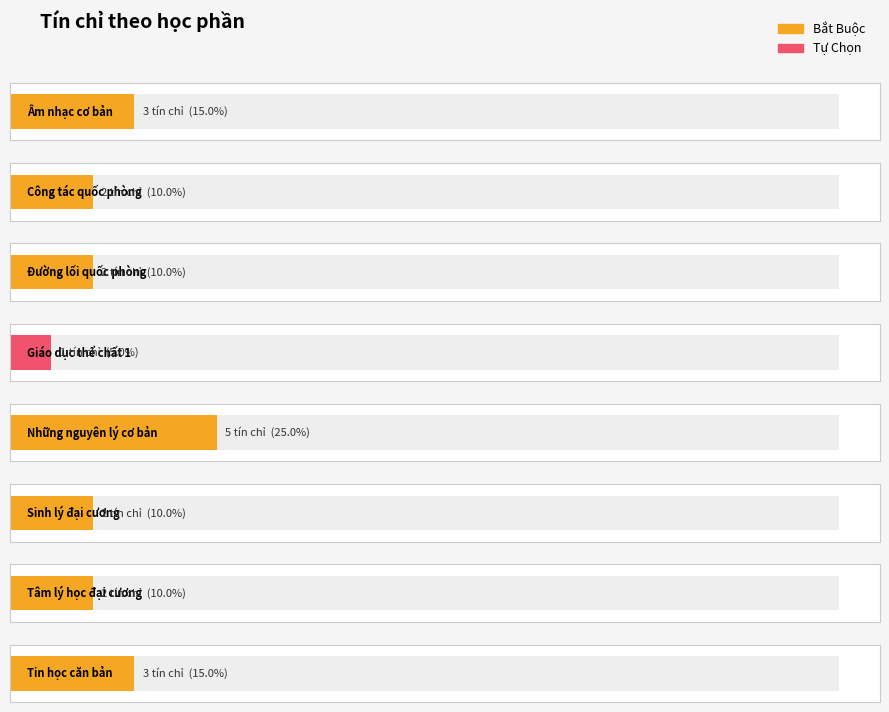

What is the label of the 1st bar from the right?

Tin học căn bản